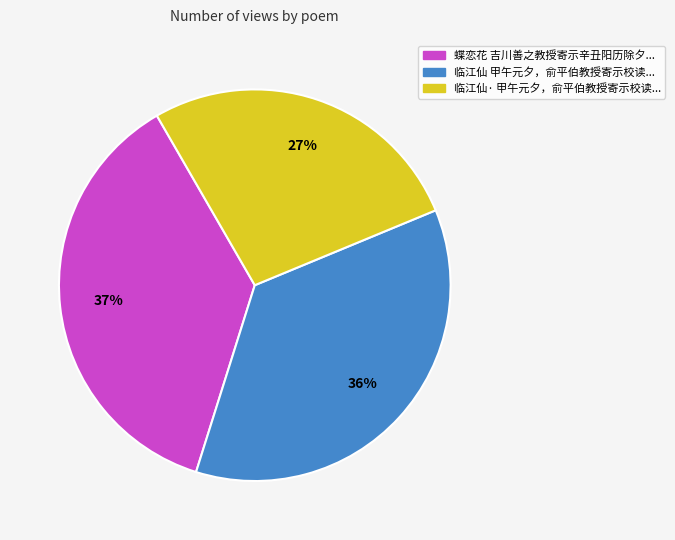

Is there a majority slice in this chart?

No